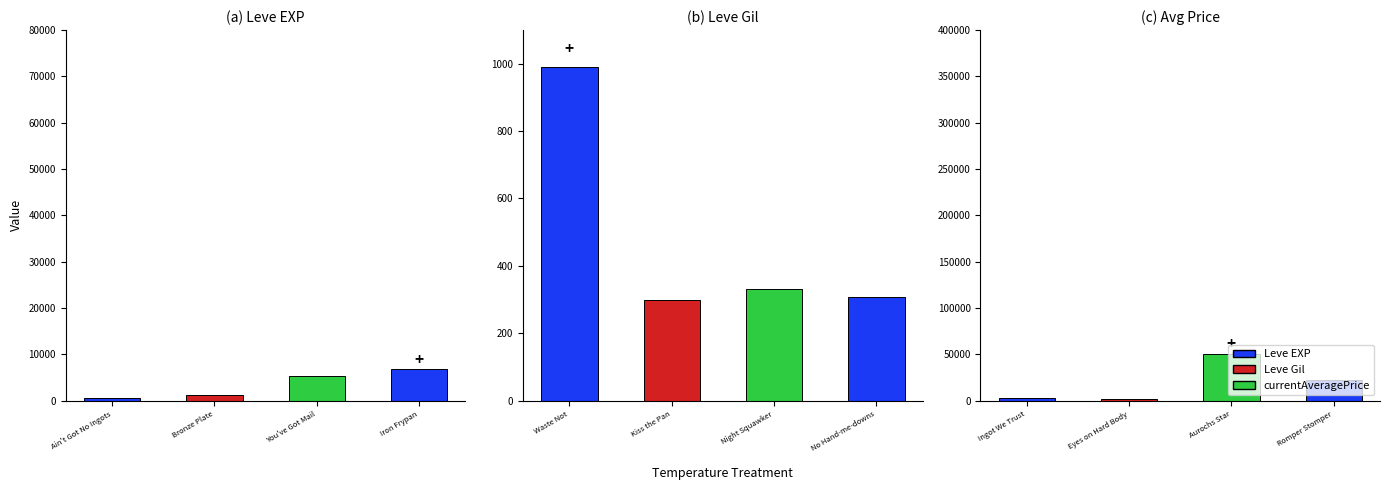

Does the chart contain stacked bars?

No